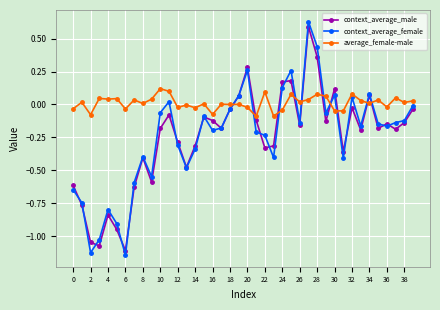

True or false: average_female-male has more than 0 points higher than both neighbors.

True